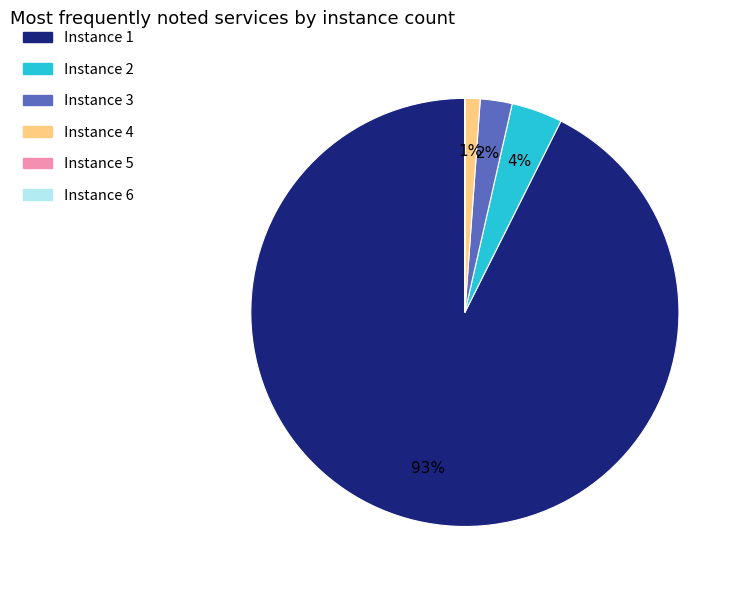

Which slice is the largest?

Instance 1